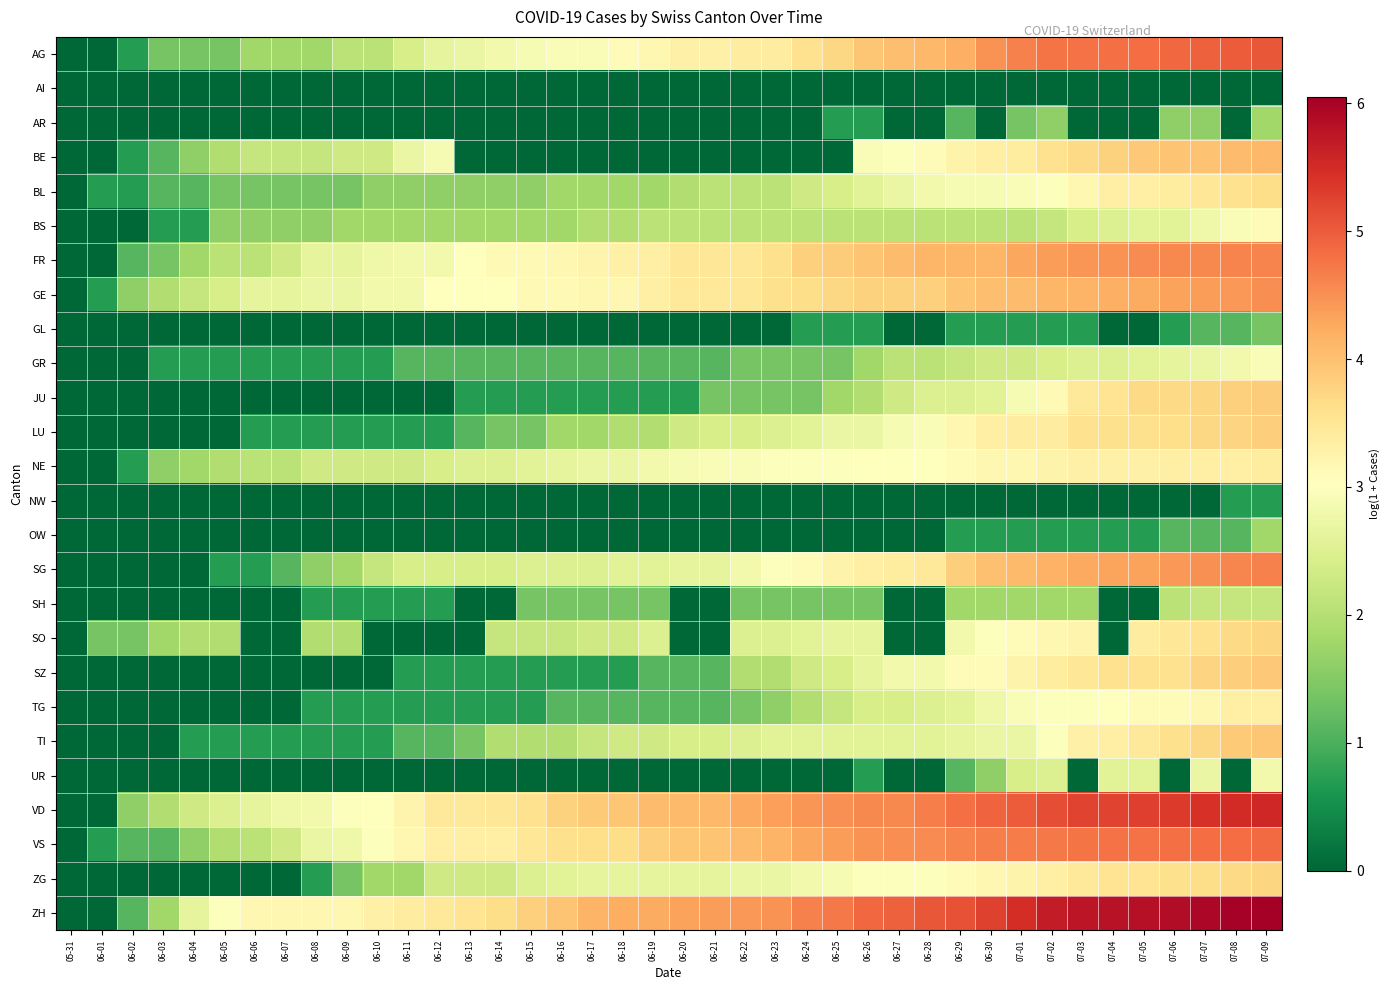

Rank the series by their maximum value, from lowest to highest.

AI, NW, GL, AR, OW, SH, UR, GR, BS, TG, NE, BL, SO, ZG, LU, JU, SZ, TI, BE, GE, FR, SG, VS, AG, VD, ZH